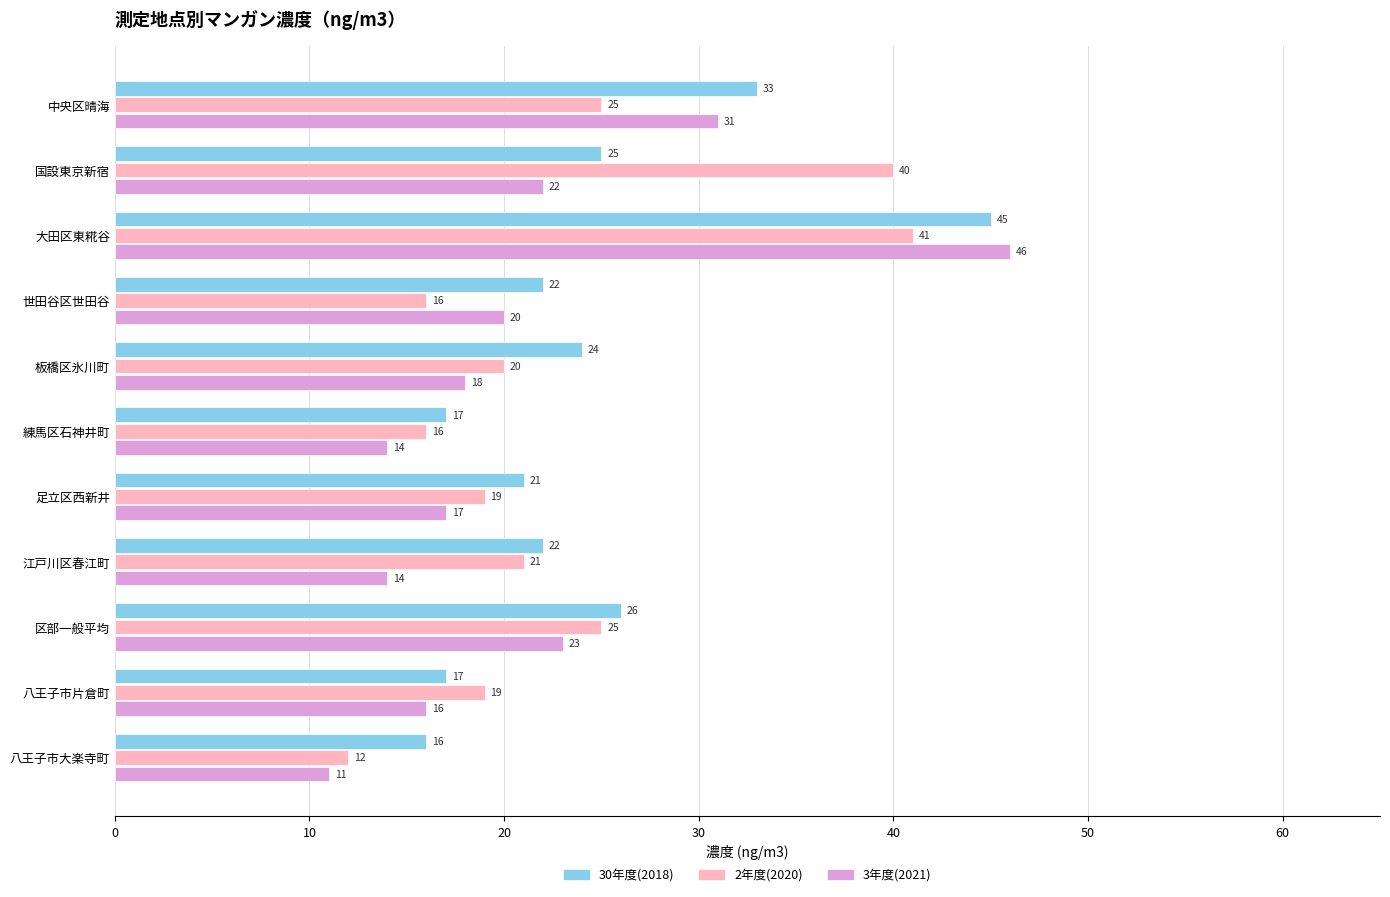

Where is 3年度(2021) nearest to the value 28?

中央区晴海